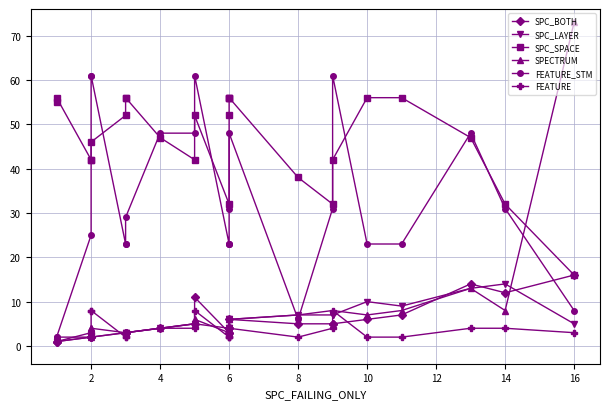

Reading left to right, list all the values displayed in this chart.

SPC_BOTH: 1	1	2	2	2	3	3	3	4	5	11	3	3	4	4	6	5	5	5	6	7	14	12	16
SPC_LAYER: 1	1	2	2	2	3	3	3	4	5	5	4	4	4	6	6	7	7	7	10	9	13	14	5
SPC_SPACE: 55	56	42	42	46	52	56	56	47	42	52	32	52	56	56	56	38	32	42	56	56	47	32	16
SPECTRUM: 2	2	2	4	4	3	3	3	4	5	6	3	3	4	6	6	7	8	8	7	8	13	8	73
FEATURE_STM: 2	2	25	61	61	23	23	29	48	48	61	23	23	23	31	48	6	31	61	23	23	48	31	8
FEATURE: 1	1	3	8	8	2	2	3	4	4	8	2	2	2	4	4	2	4	8	2	2	4	4	3